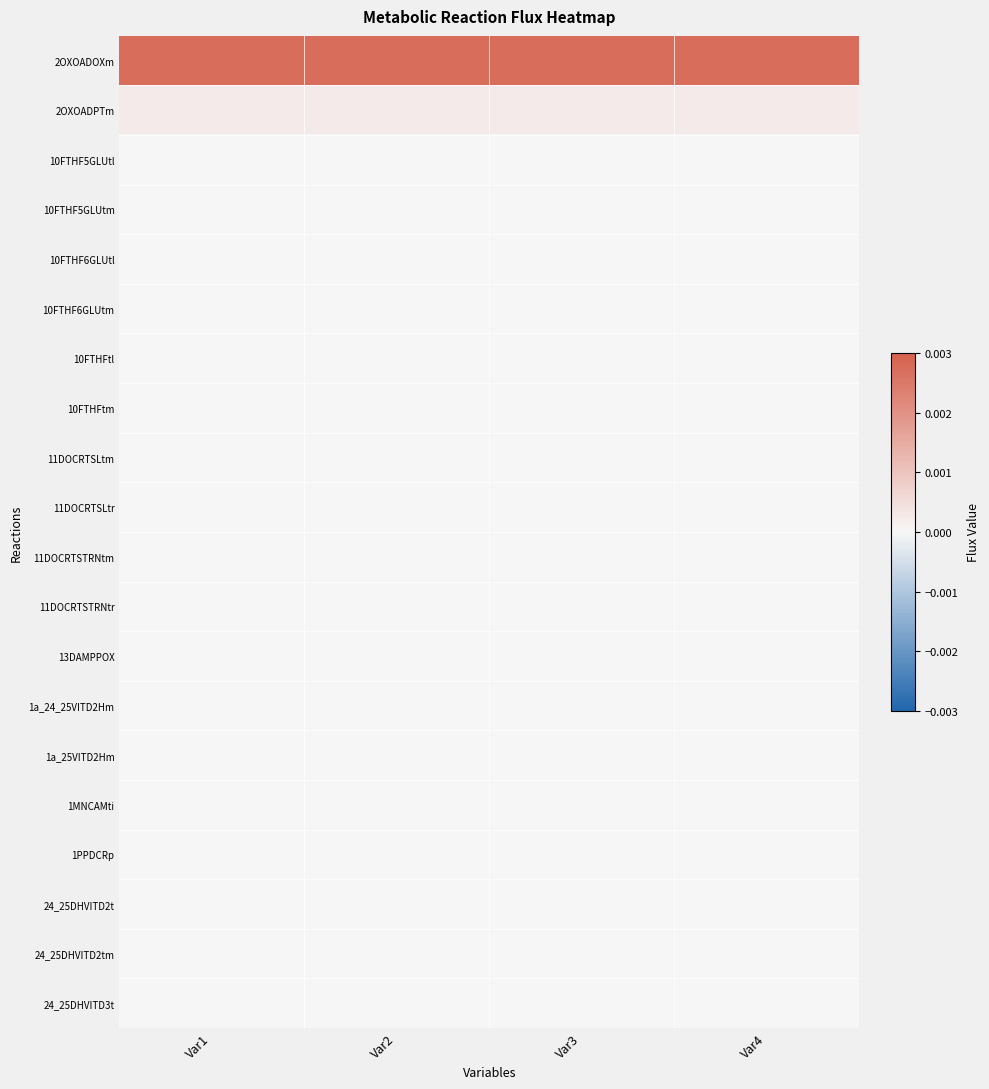

At how many categories does at least one series exceed 0?

4